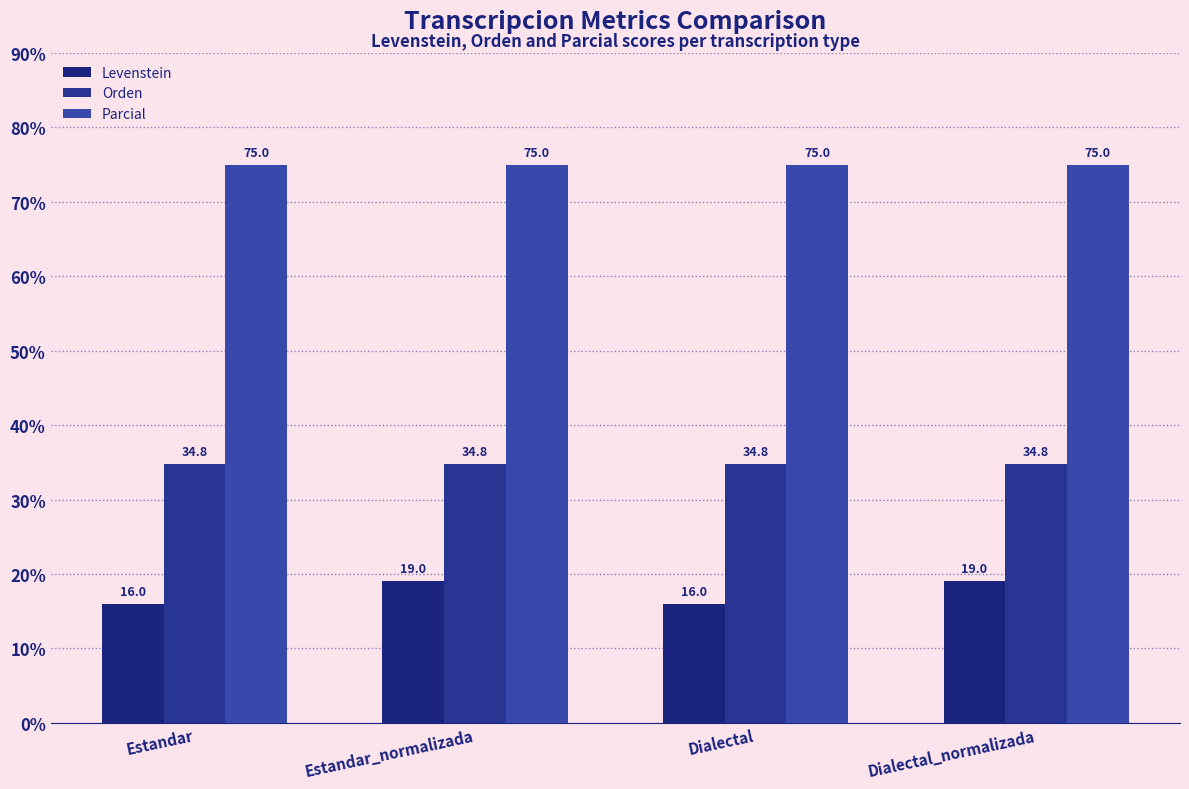

What is the total value across all series at Estandar?

125.8